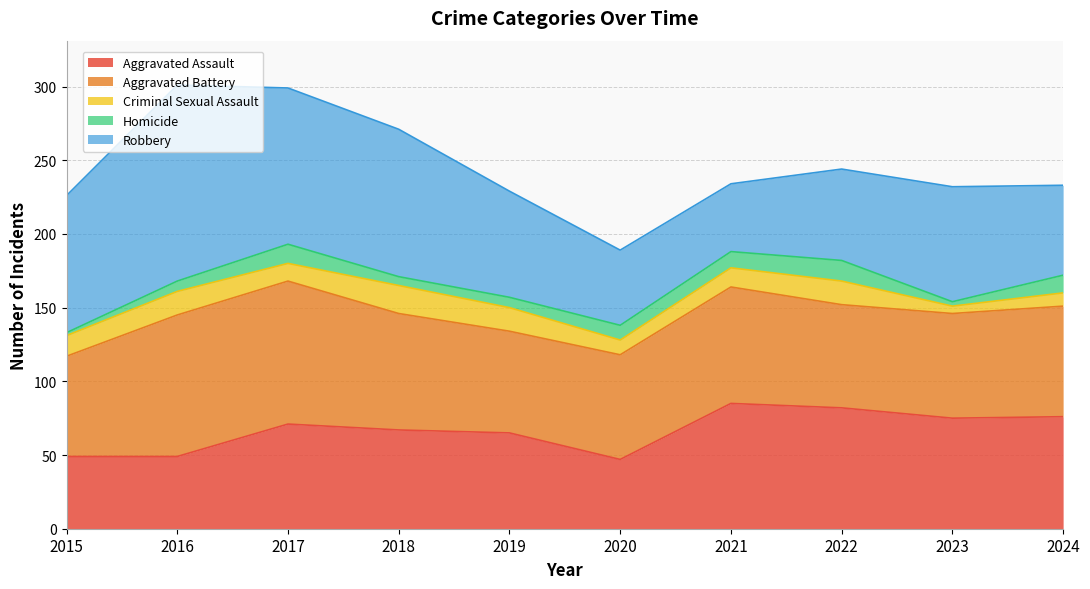

True or false: Homicide and Aggravated Assault cross at least once.

False